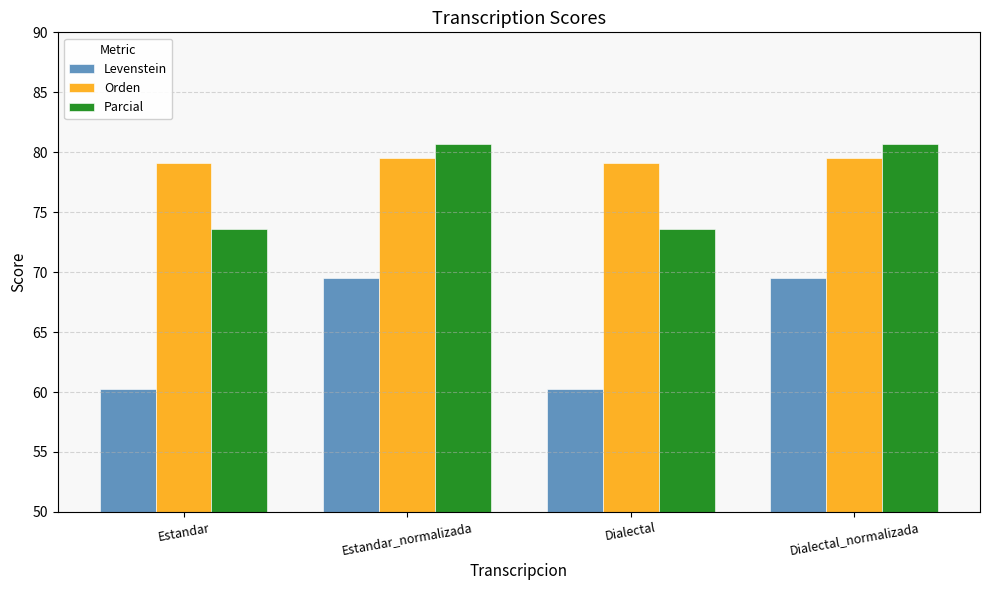

Is it true that Levenstein equals 60.3 at Estandar?

True